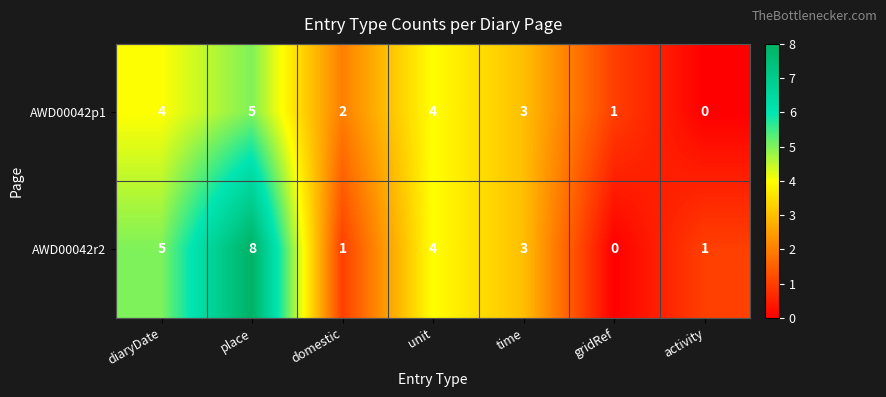

How many AWD00042p1 values are between 1 and 4?

5